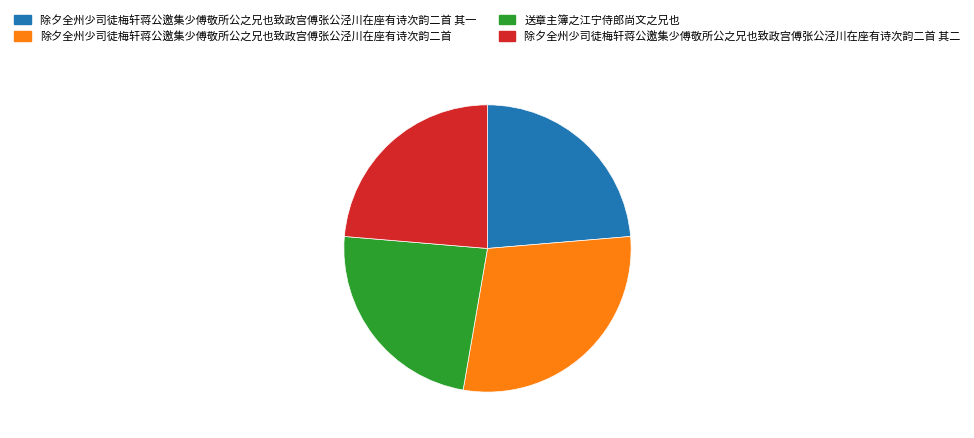

Do 送章主簿之江宁侍郎尚文之兄也 and 除夕全州少司徒梅轩蒋公邀集少傅敬所公之兄也致政宫傅张公泾川在座有诗次韵二首 其一 together represent more than half of the pie?

No